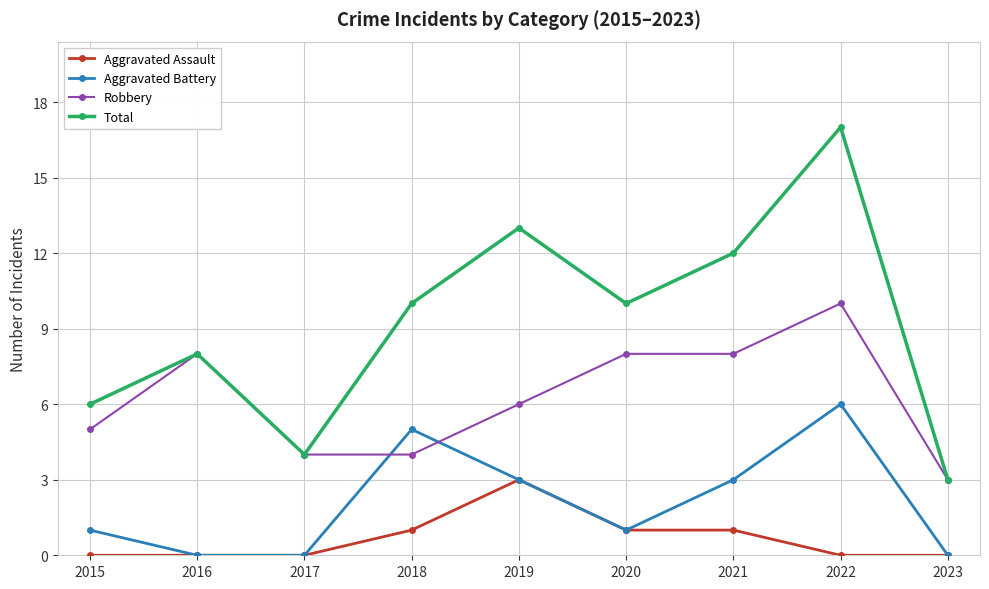

What is the maximum value for Robbery?

10